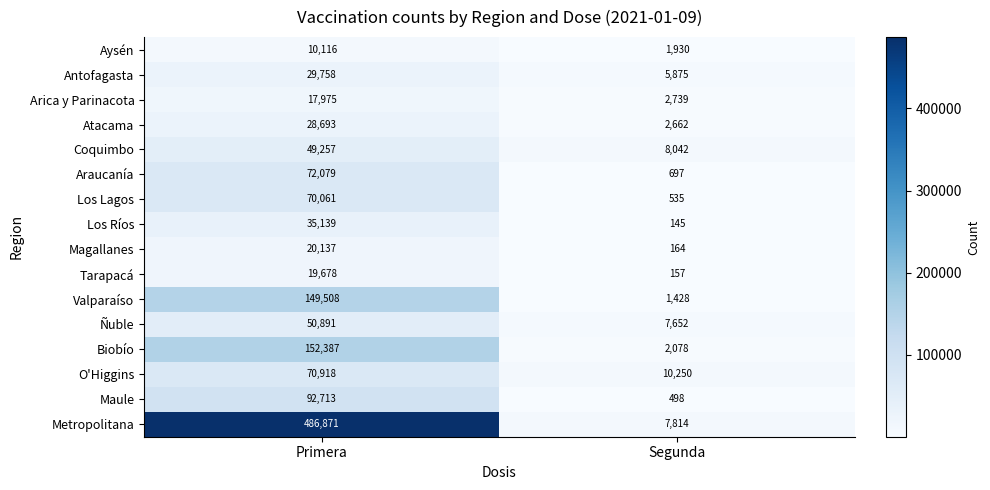

What is the sum of the O'Higgins values at Segunda and Primera?

81168